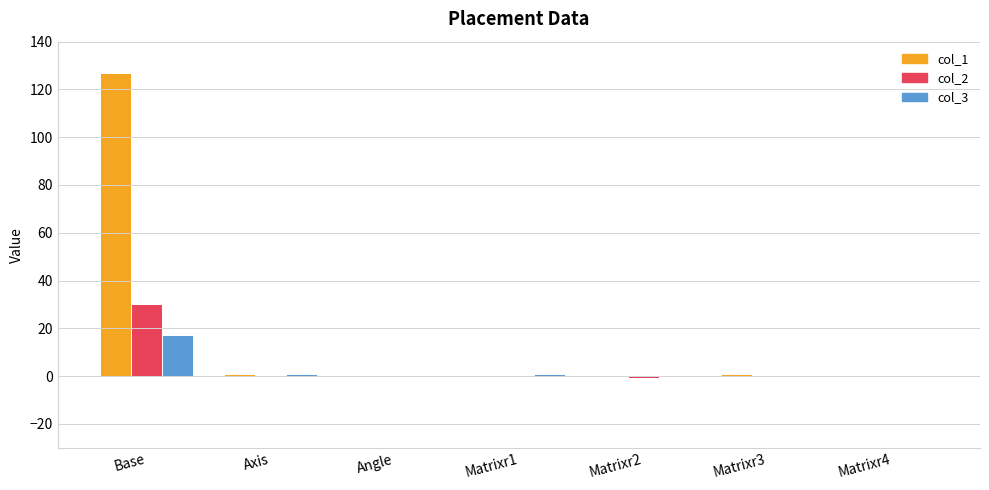

What is the highest value of the col_2 series?

30.0